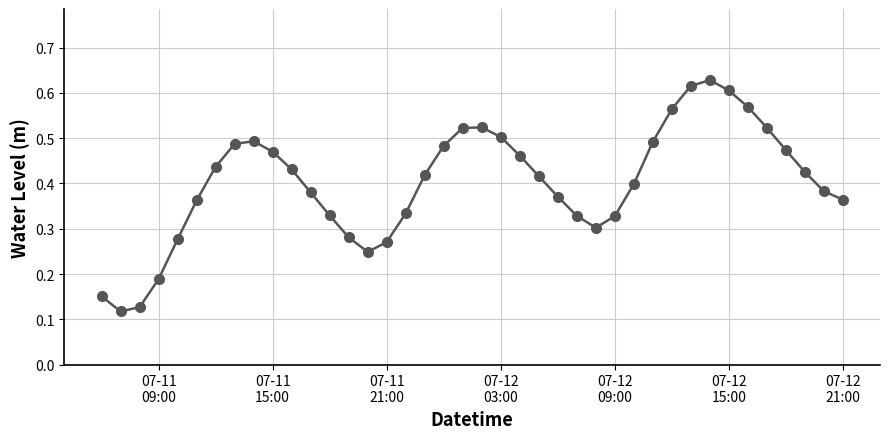

How many lines are shown in the chart?

1